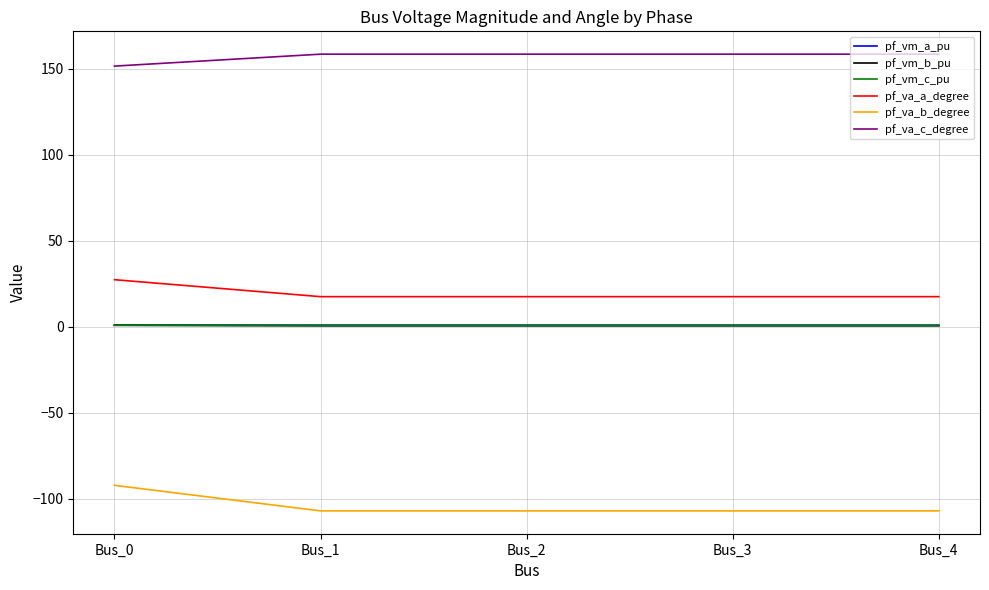

What is the spread (max minus min) of values at Bus_0?

243.8